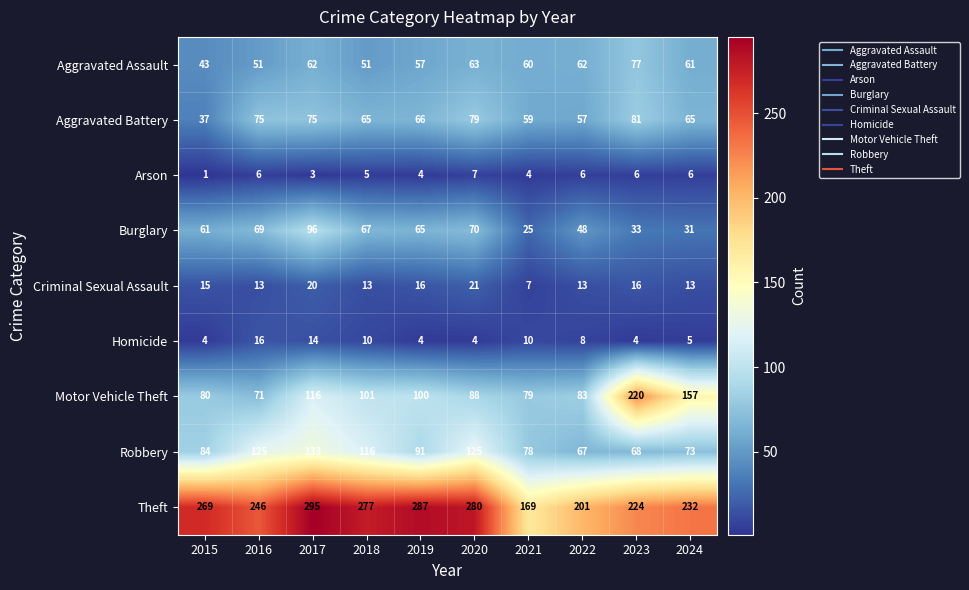

What is the difference between the second highest and second lowest values in the Homicide series?

10